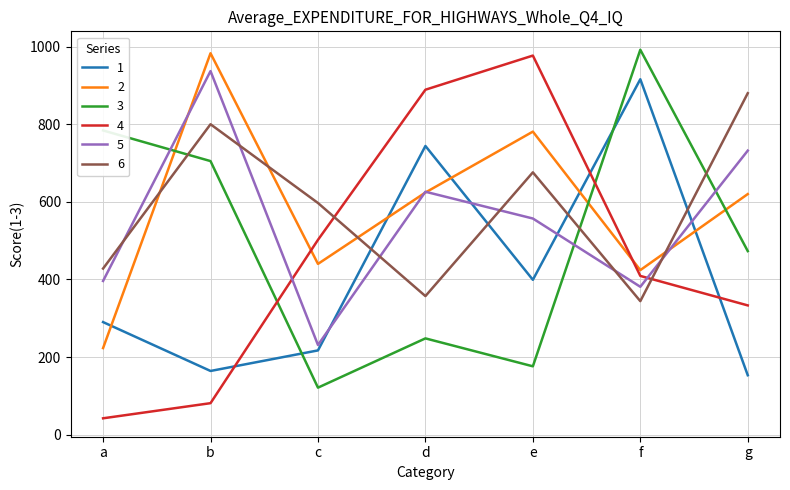

The value of 1 at g is 153. True or false?

True